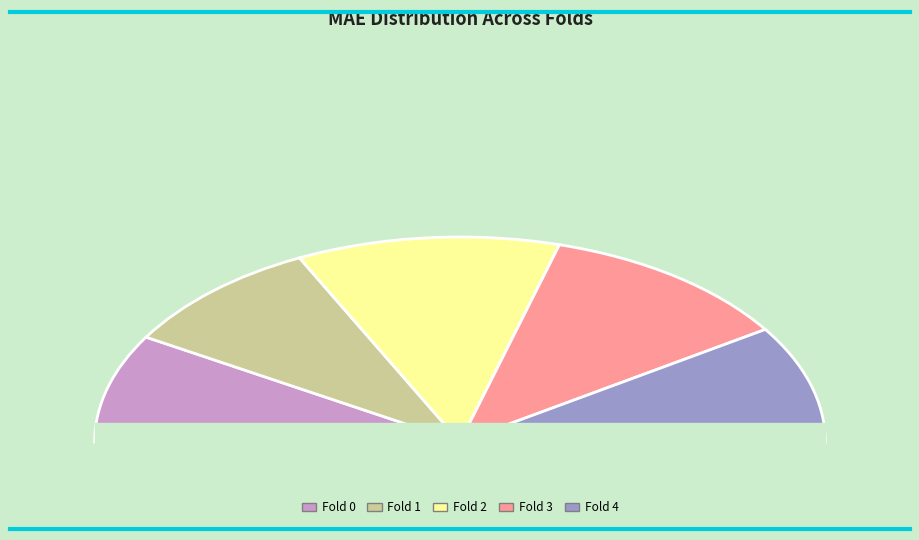

What is the largest slice in the pie chart?

Fold 2